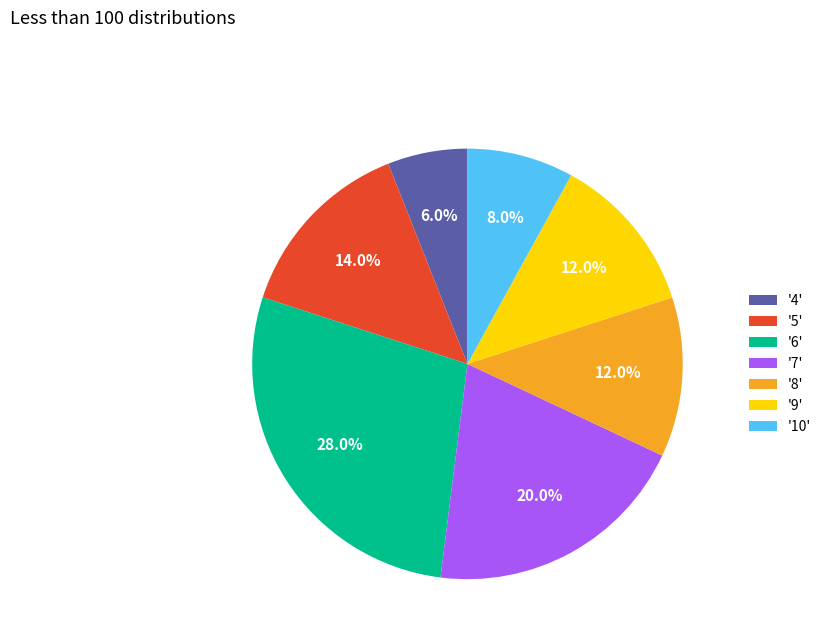

Combined, what portion of the pie is '6' and '9'?

40.0%